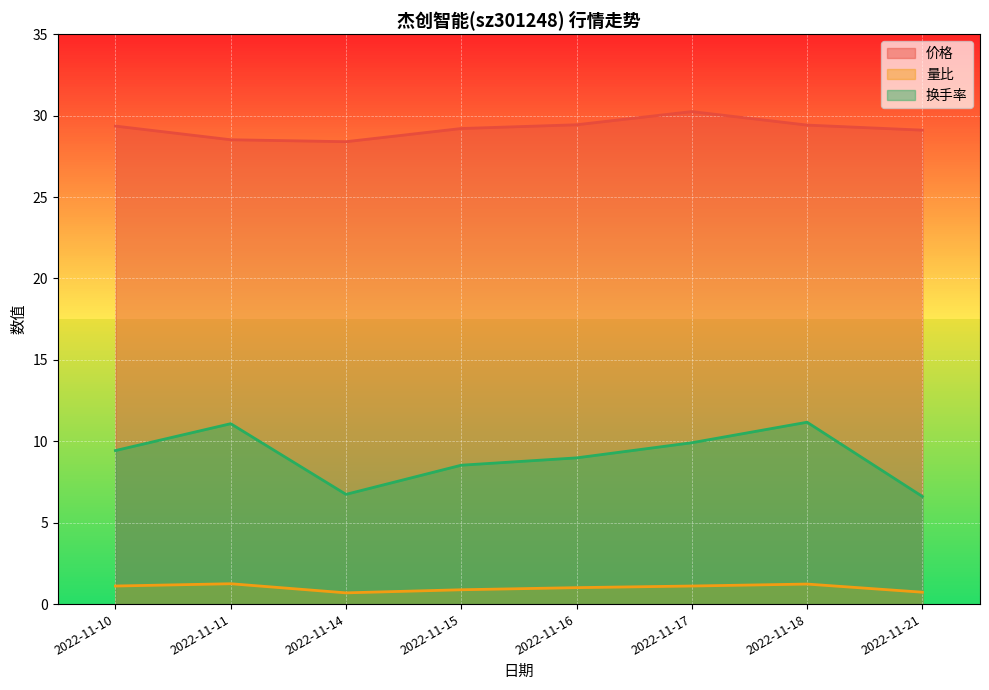

True or false: 量比 and 换手率 cross at least once.

False